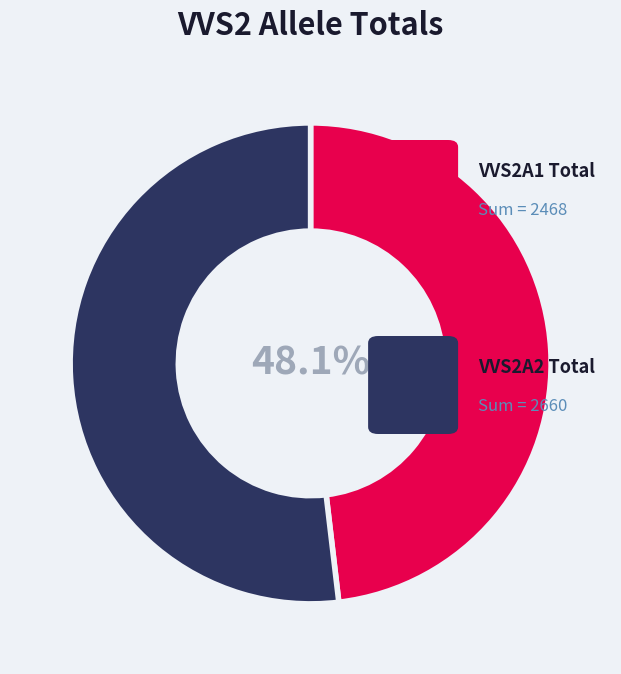

Is there any slice that represents more than half of the pie?

Yes